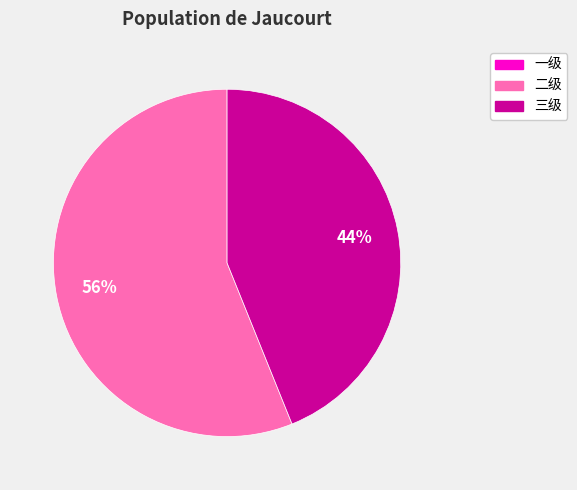

True or false: 二级 accounts for 56% of the total.

True